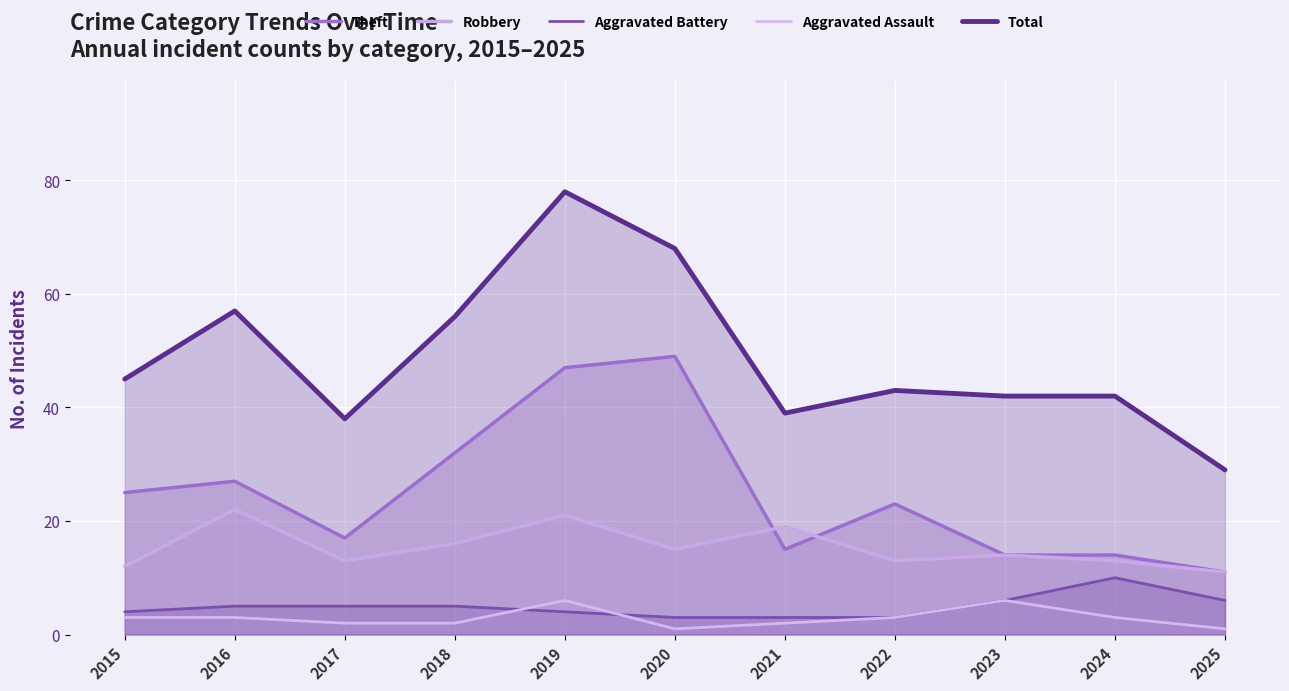

Rank the series by their maximum value, from highest to lowest.

Total, Theft, Robbery, Aggravated Battery, Aggravated Assault